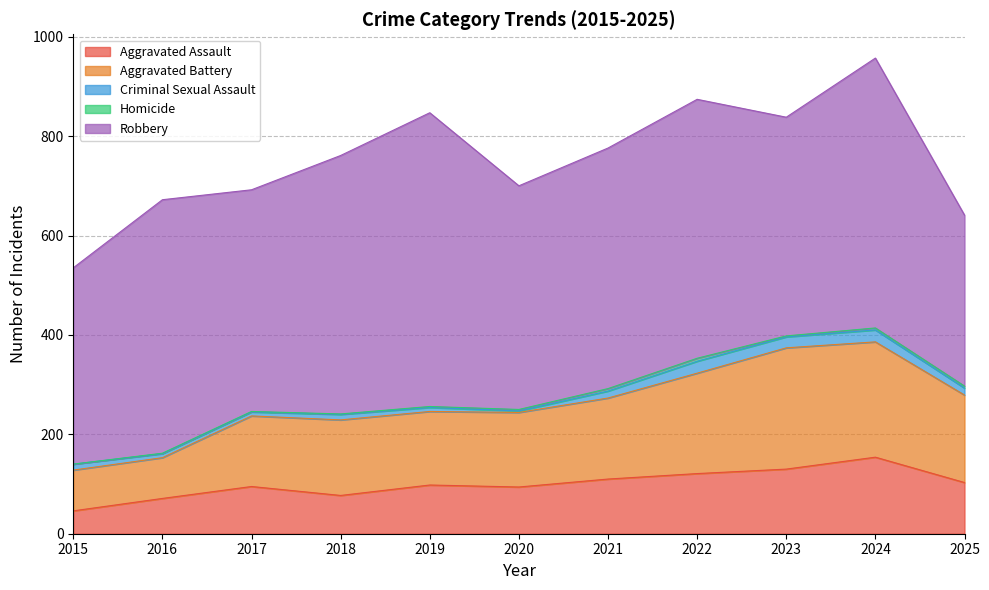

Which series has the widest spread of values?

Robbery